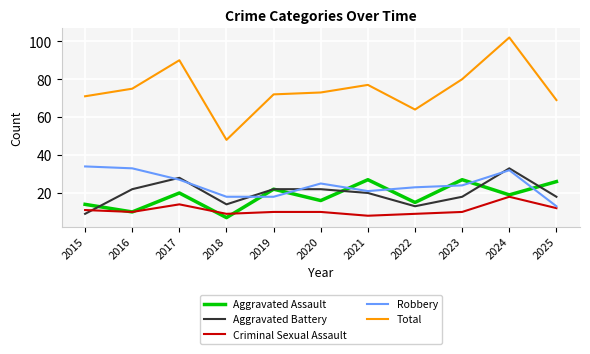

At which category does the chart reach its peak across all series?

2024